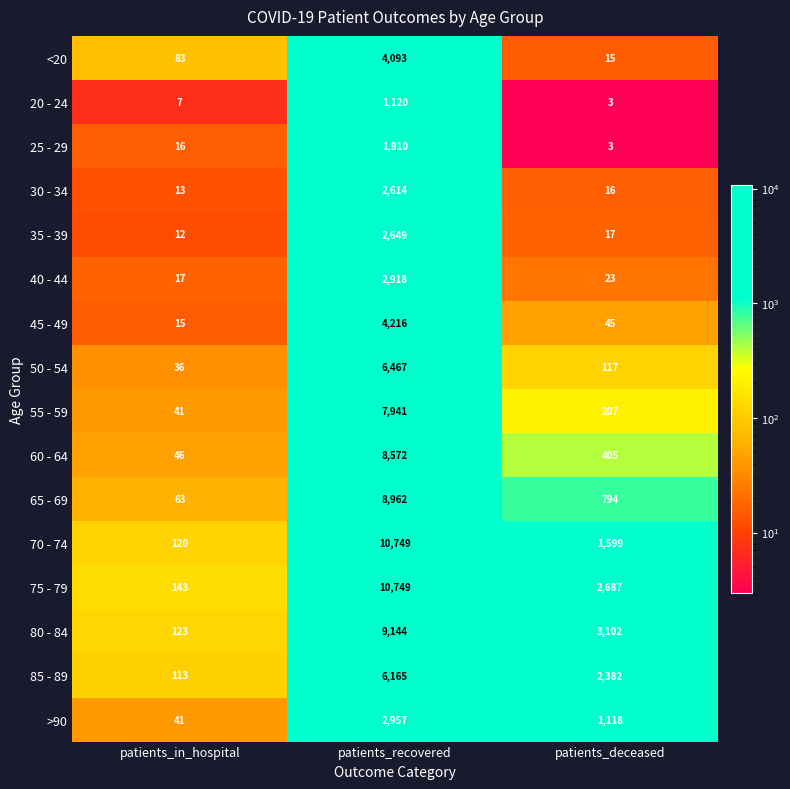

Which series has the largest range (max minus min)?

70 - 74